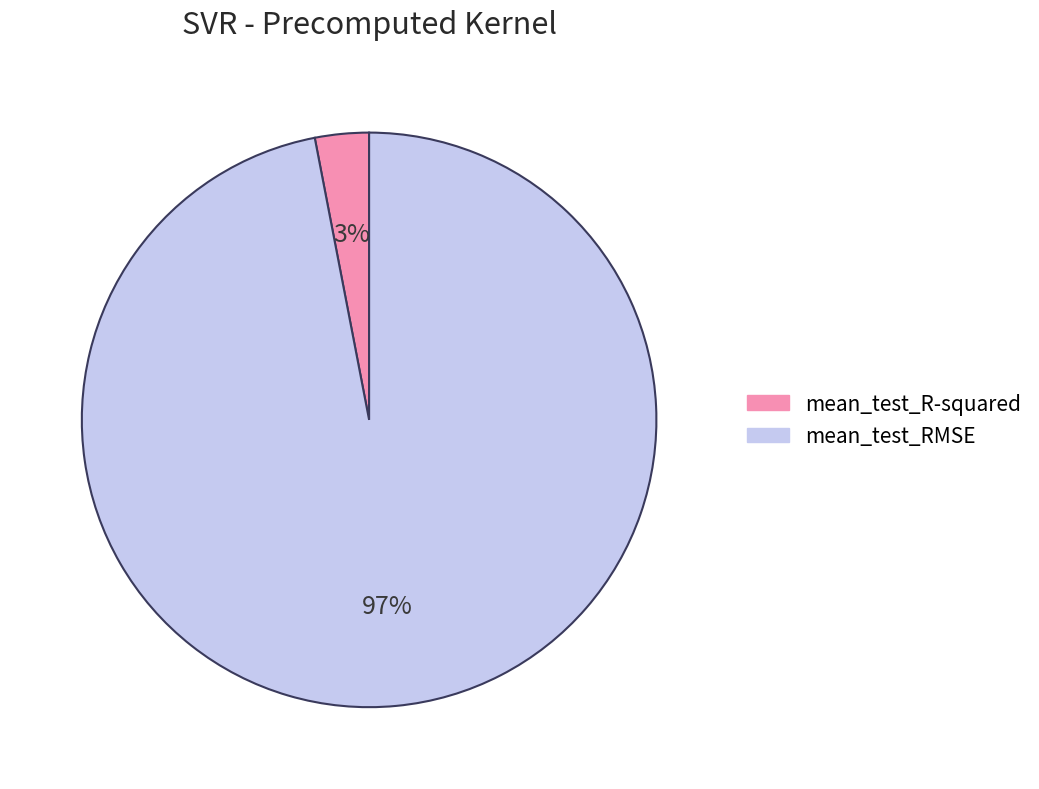

Between mean_test_R-squared and mean_test_RMSE, which is larger?

mean_test_RMSE